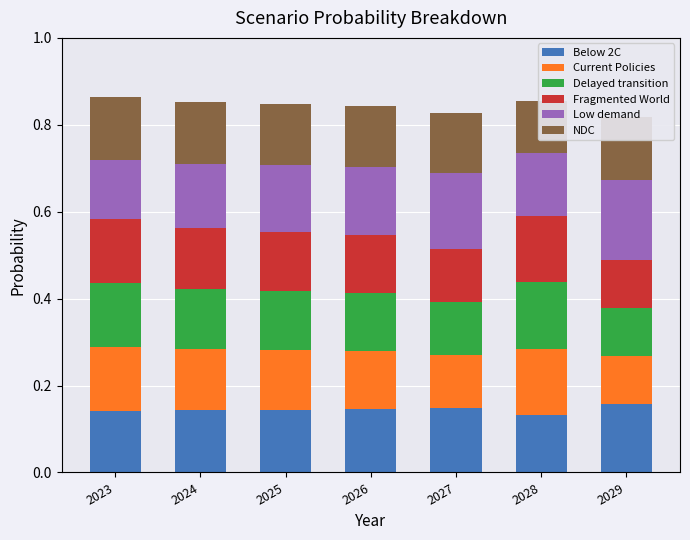

List the labels in order of Delayed transition value, smallest first.

2029, 2027, 2026, 2025, 2024, 2023, 2028